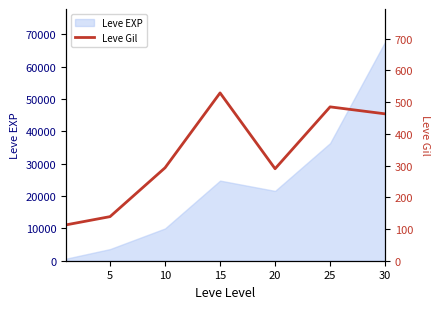

How many data points are less than 293?

3